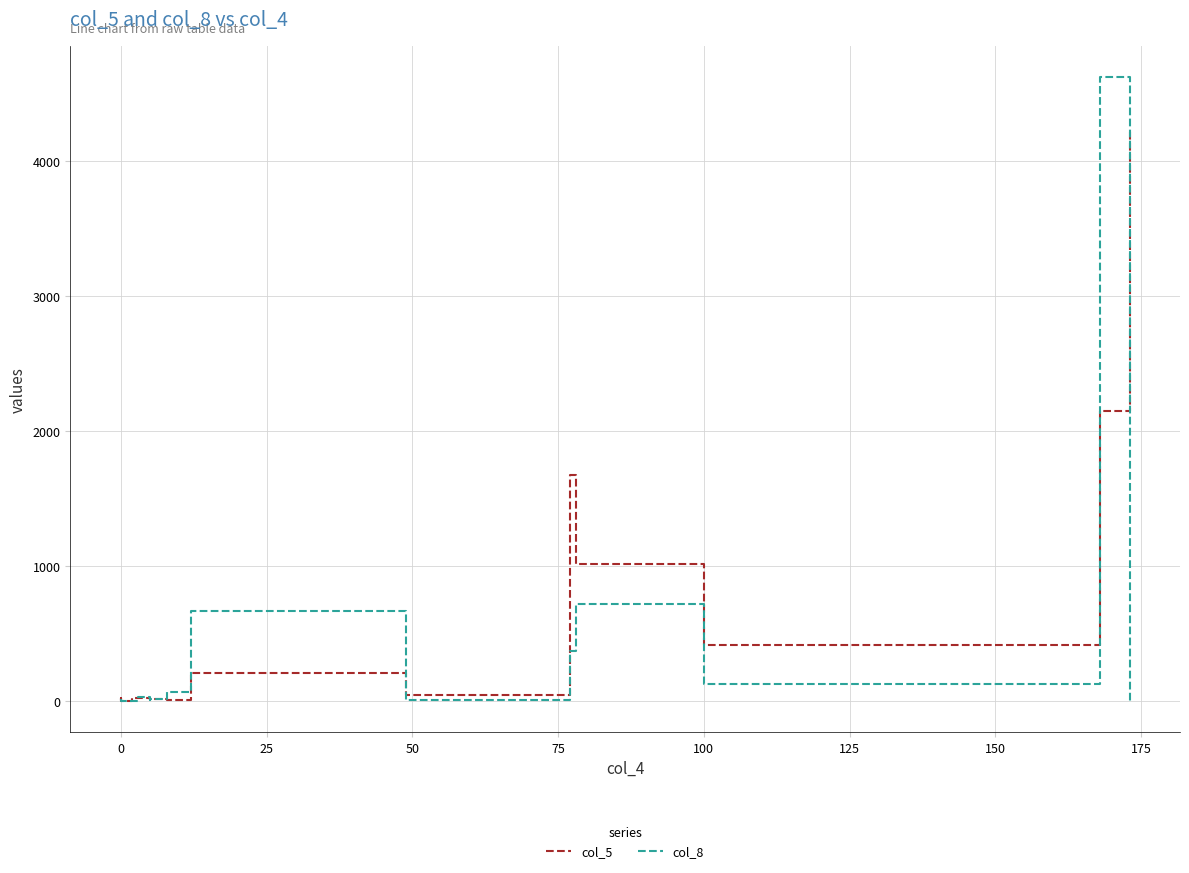

What is the difference between the maximum and second lowest values in the col_5 series?

4224